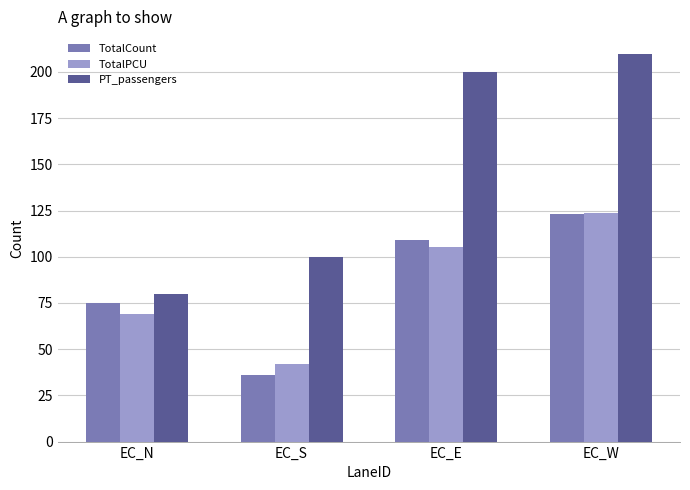

The TotalCount series shows 109.0 at EC_E. True or false?

True